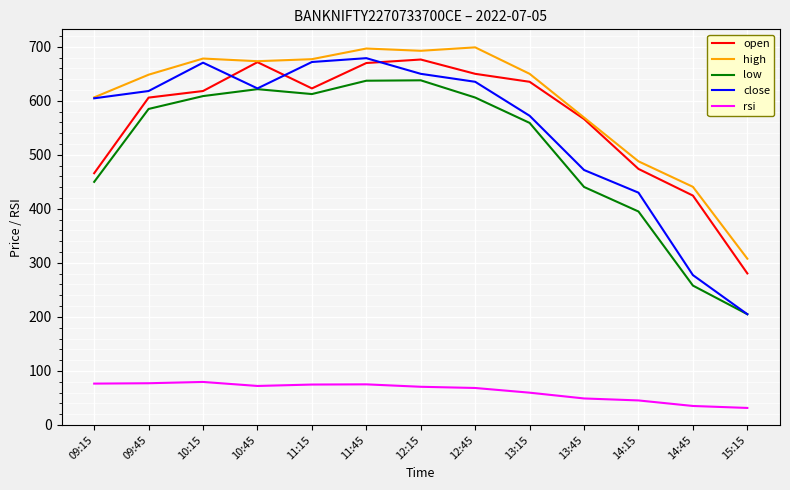

True or false: high has a value of 677.1 at 11:15.

True